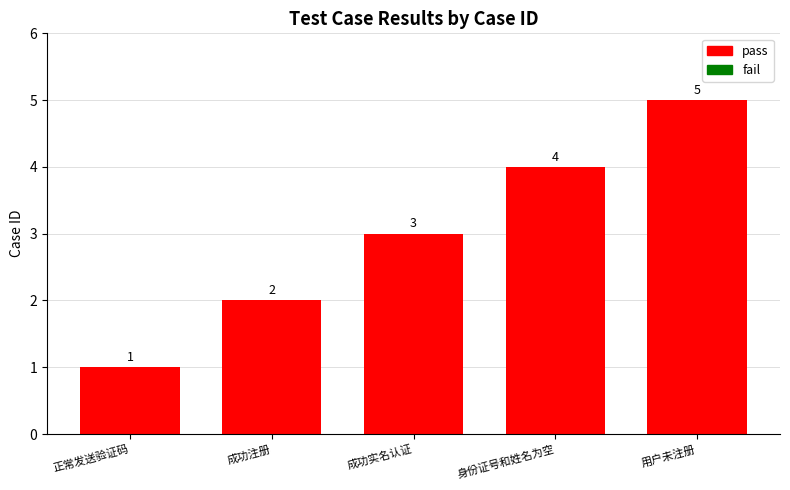

What value does the data have at 身份证号和姓名为空?

4